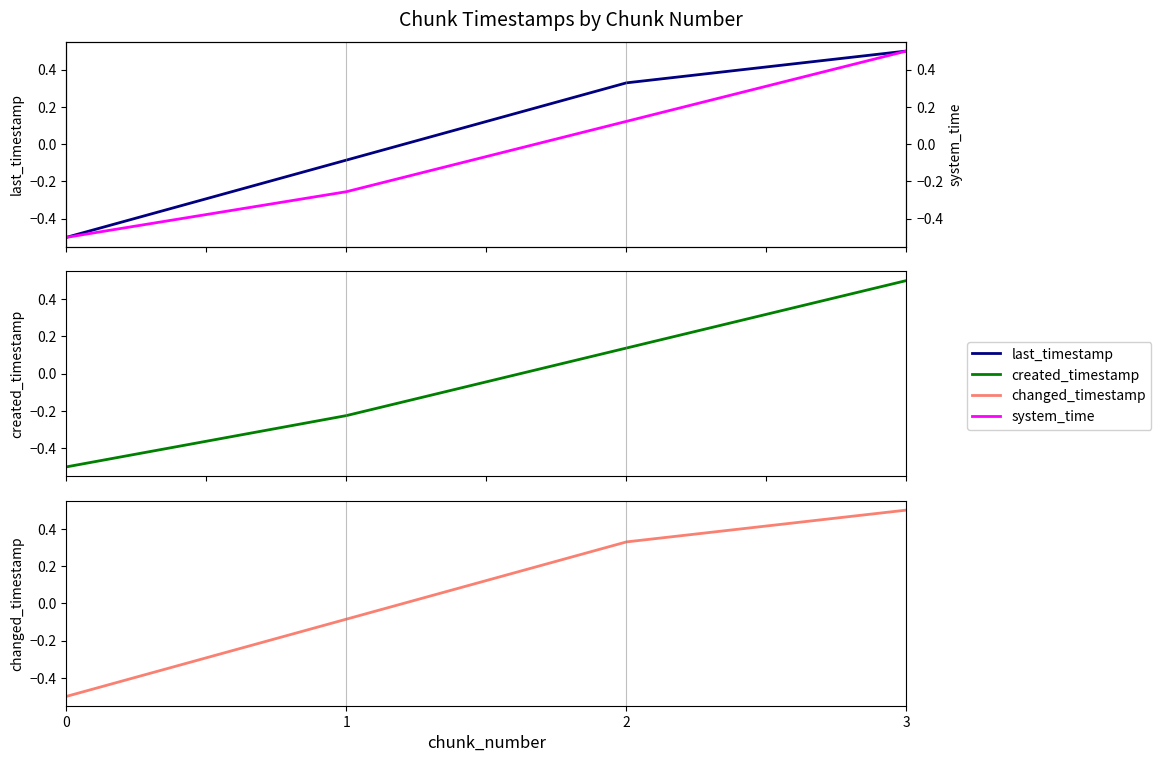

What is the value of the changed_timestamp point at the 2nd from the left?

-0.1